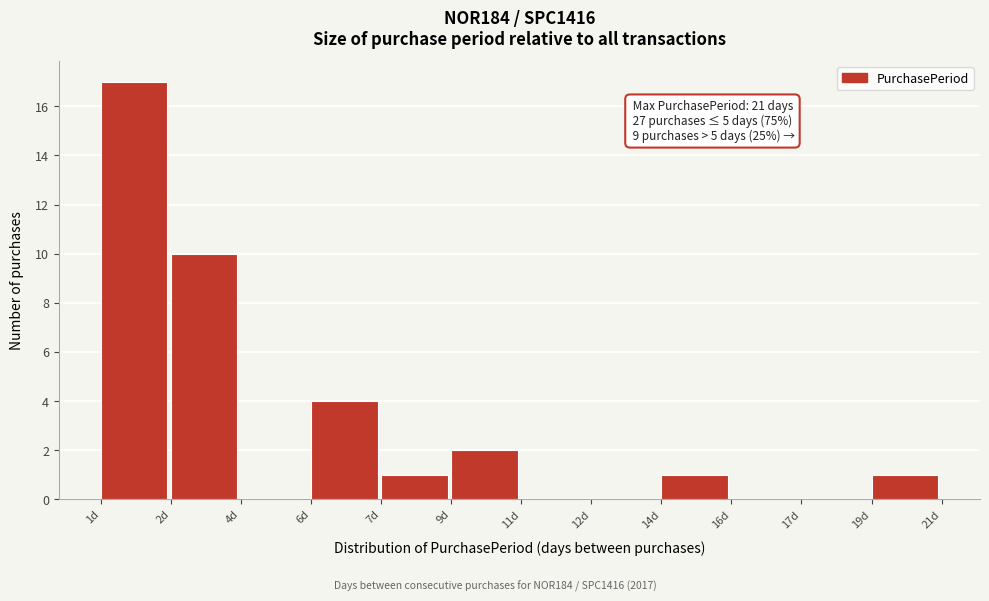

Reading left to right, what are all the values shown in this chart?

1d=17	2d=10	4d=0	6d=4	7d=1	9d=2	11d=0	12d=0	14d=1	16d=0	17d=0	19d=1